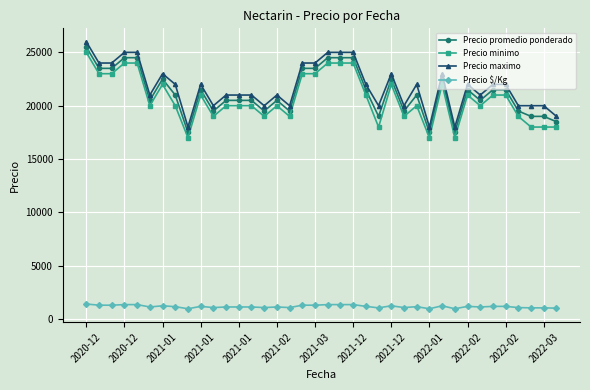

True or false: Precio $/Kg and Precio promedio ponderado intersect in this chart.

False